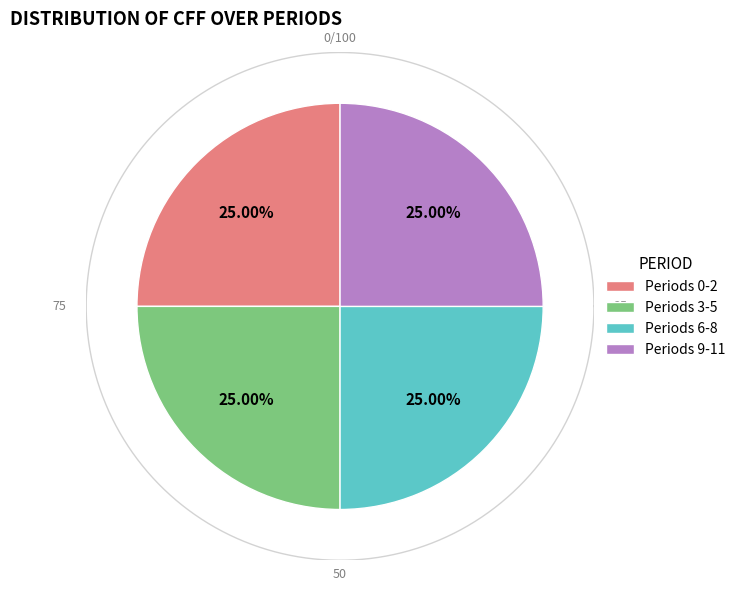

Which slice is the largest?

Period 0